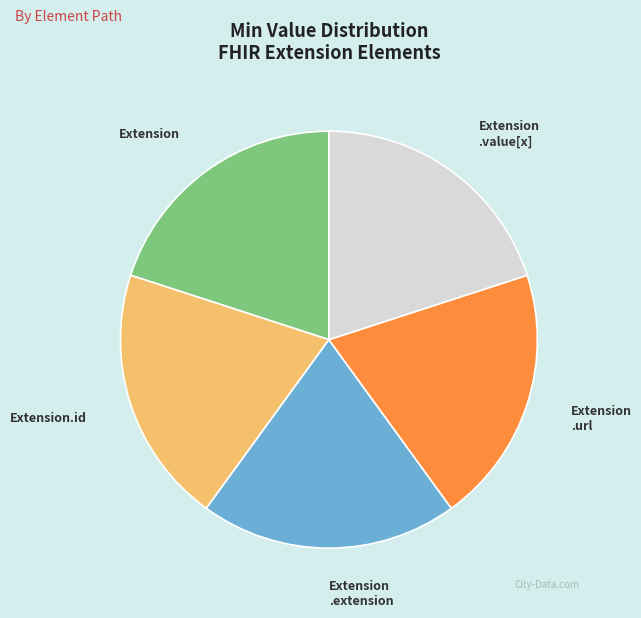

Does any single category account for the majority?

No